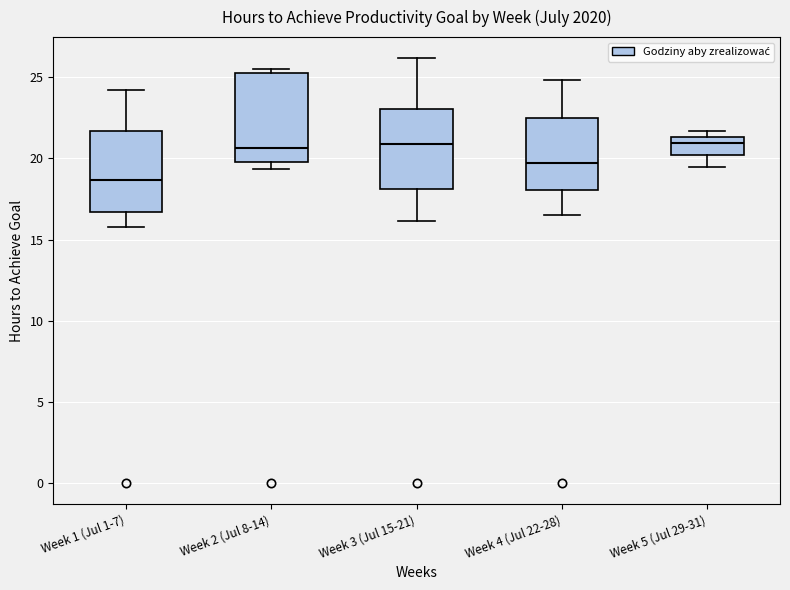

Where does the median line of the box for Week 5 (Jul 29-31) sit on the y-axis? The values are not printed on the chart, so give them approximately, as read against the axis.

21.0